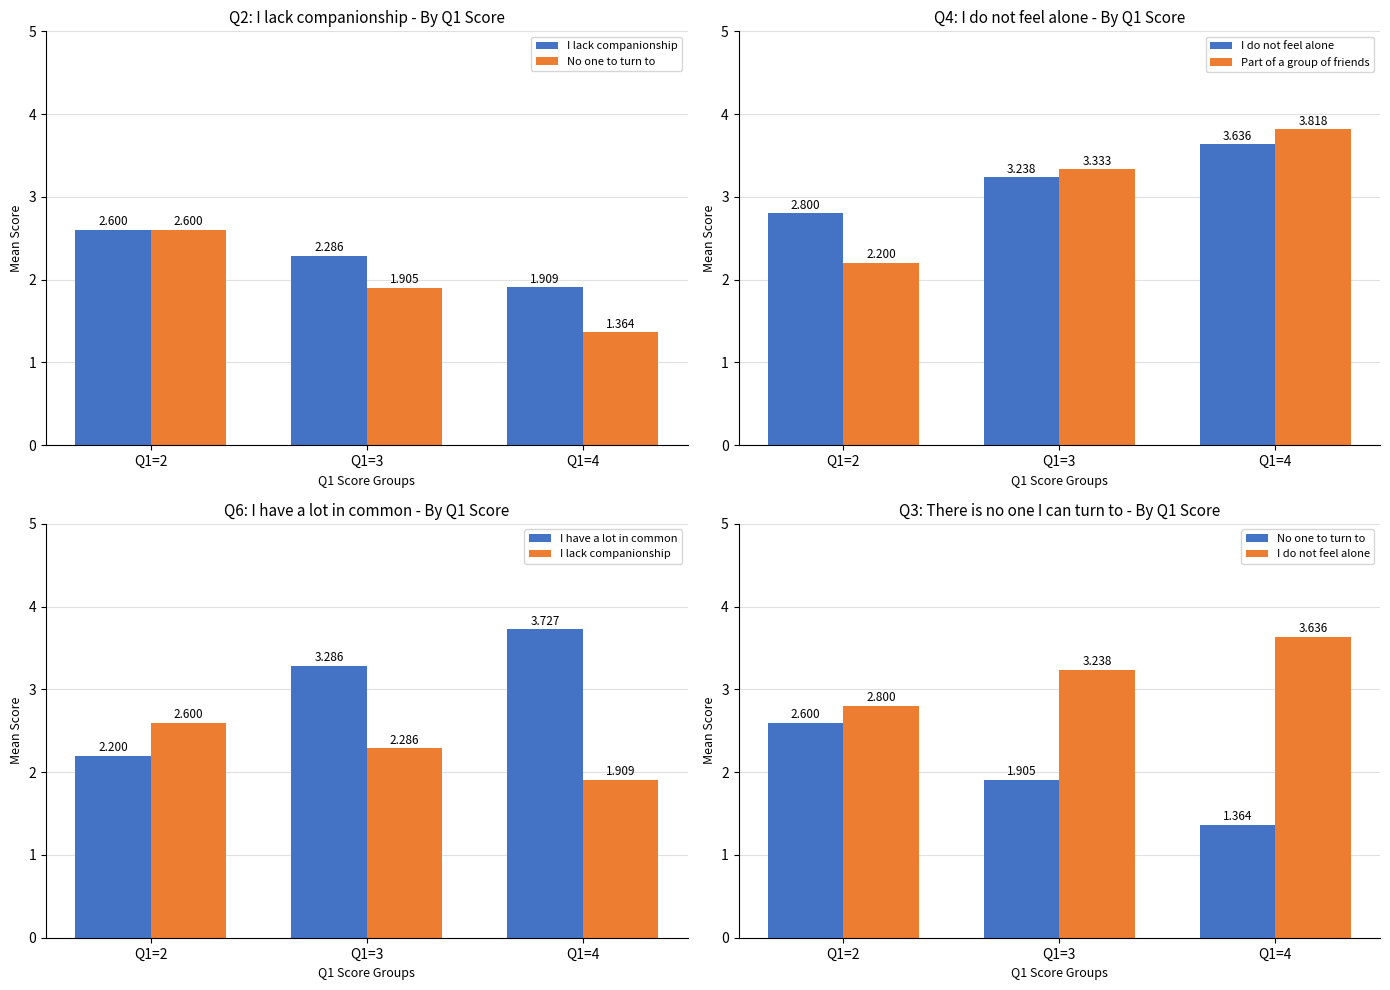

The Part of a group of friends series shows 3.3 at Q1=3. True or false?

True